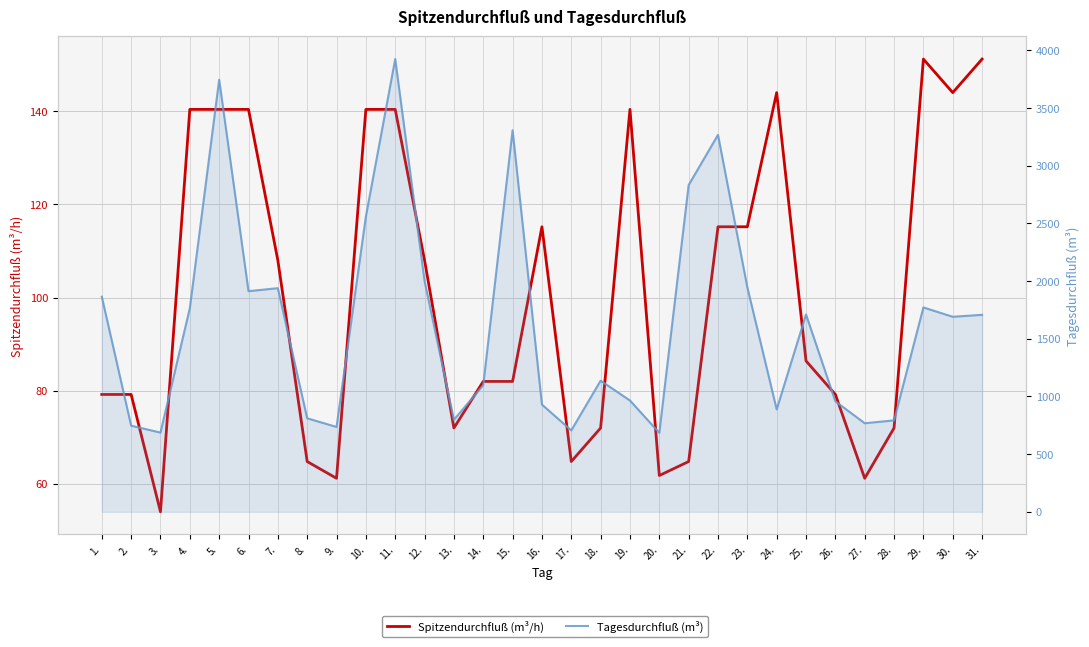

Between 30. and 22., which is larger?

30.